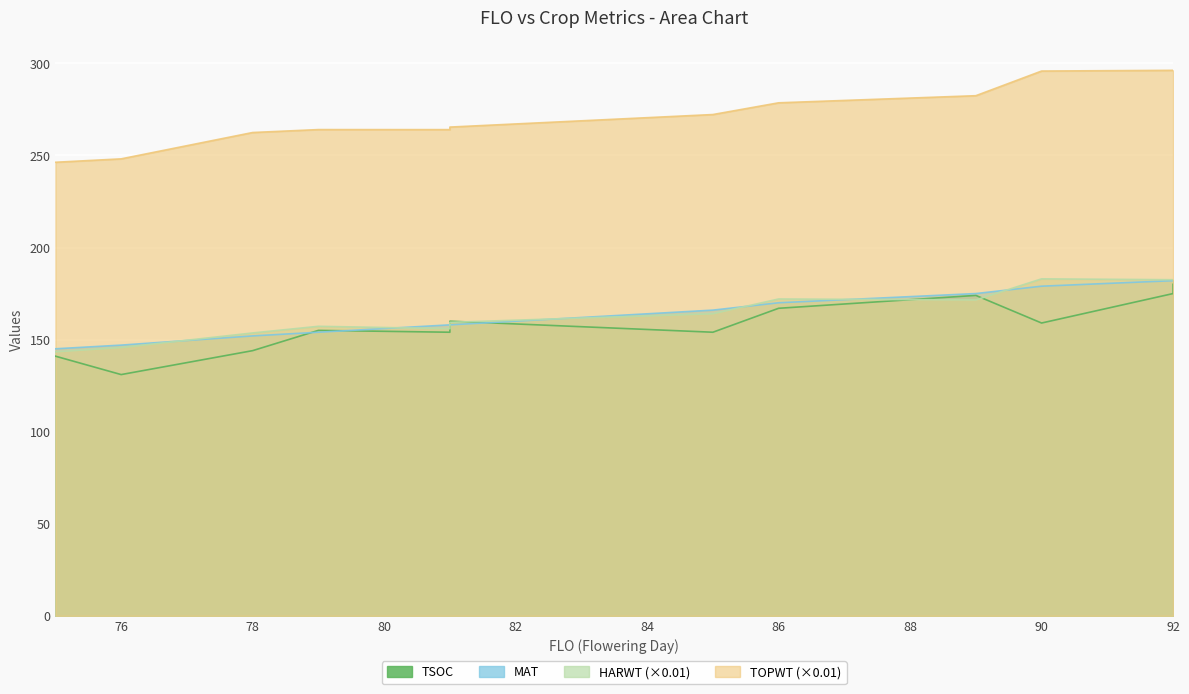

Reading left to right, transcribe all the data shown in this chart.

TSOC: 141.0	131.0	144.0	155.0	154.0	154.0	160.0	154.0	167.0	174.0	174.0	159.0	175.0	180.0
MAT: 145.0	147.0	152.0	154.0	158.0	158.0	158.0	166.0	170.0	175.0	175.0	179.0	182.0	182.0
HARWT: 143.3	145.7	153.6	157.2	155.9	155.9	159.4	164.0	172.1	171.5	171.5	183.0	182.5	182.5
TOPWT: 246.3	248.2	262.5	264.1	264.0	264.0	265.4	272.2	278.6	282.4	282.4	295.8	296.2	296.2